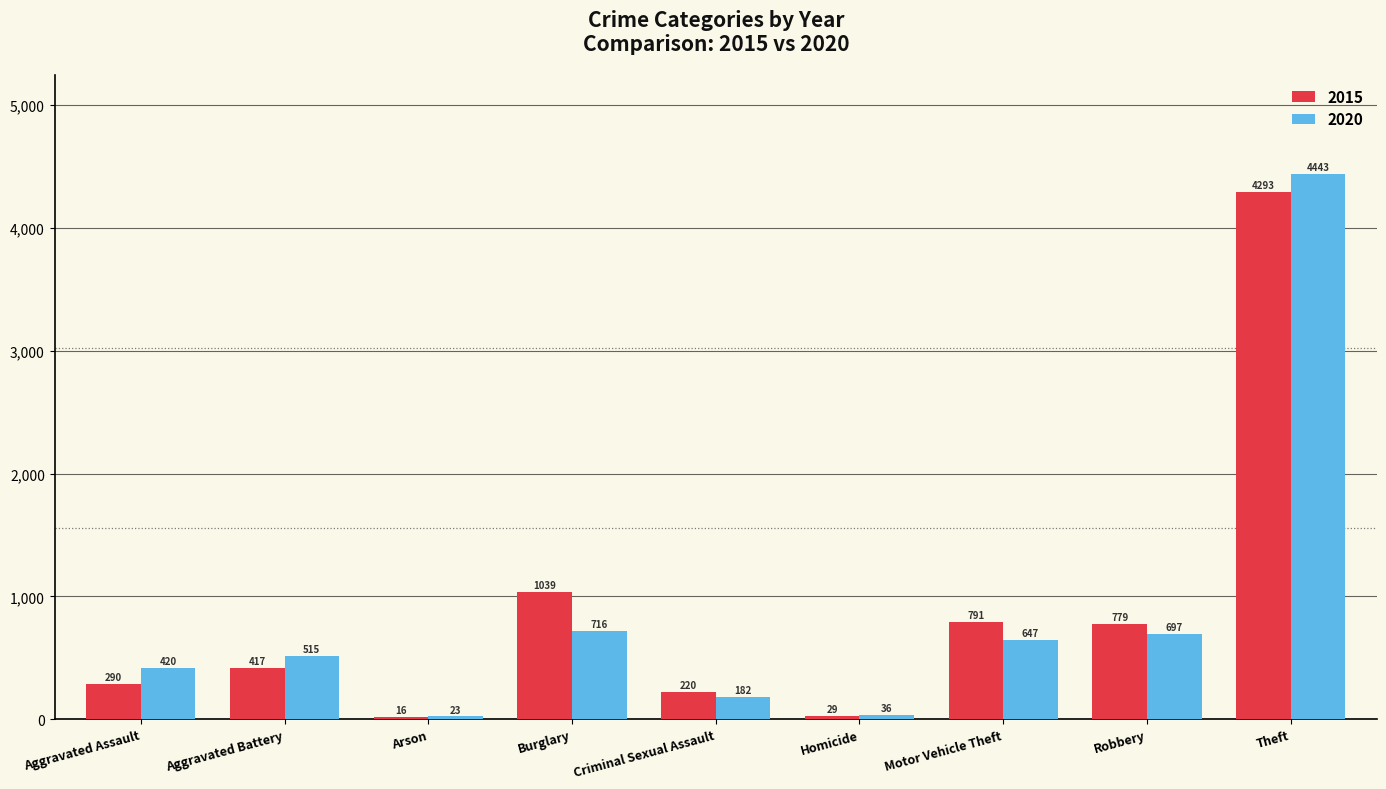

How many bars are there in each group?

2